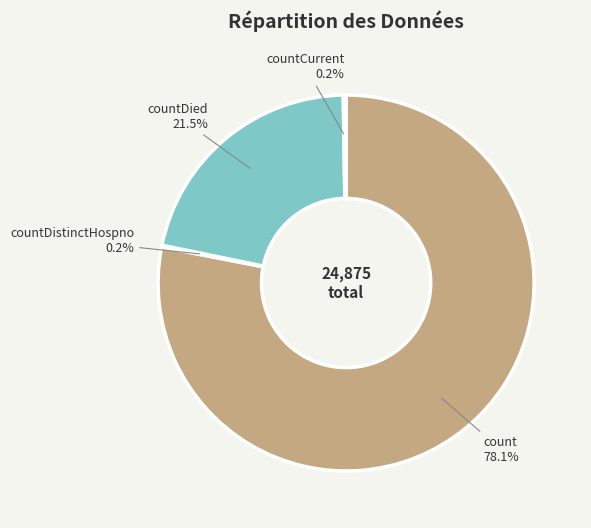

What is the largest slice in the pie chart?

count